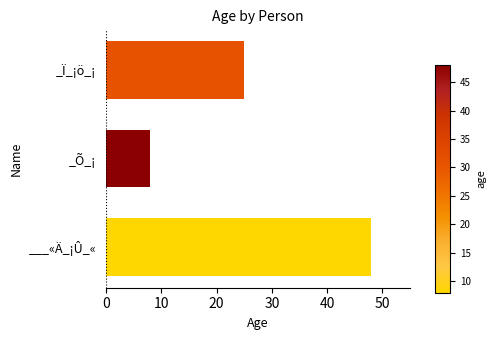

Which has a higher value, _Ï_¡ö_¡ or ___«Ä_¡Û_«?

___«Ä_¡Û_«